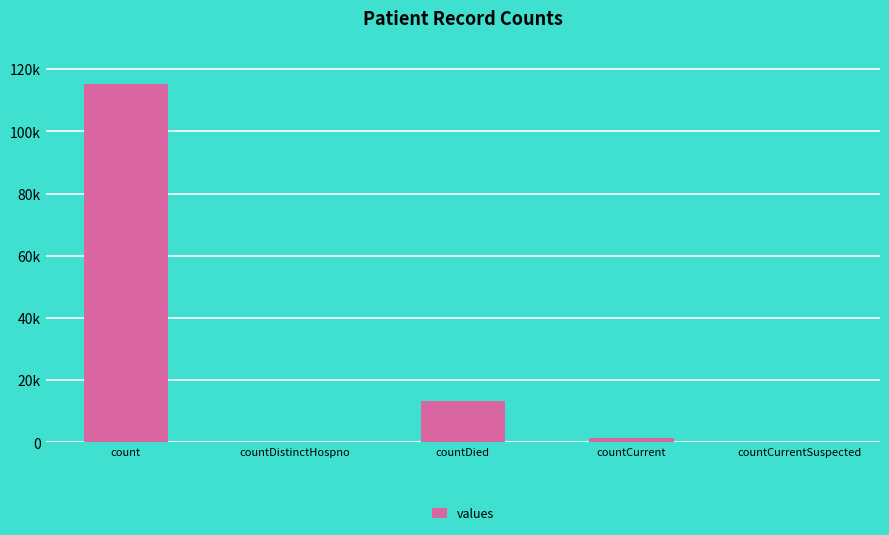

Reading right to left, transcribe all the data shown in this chart.

0	1383	13343	0	115379